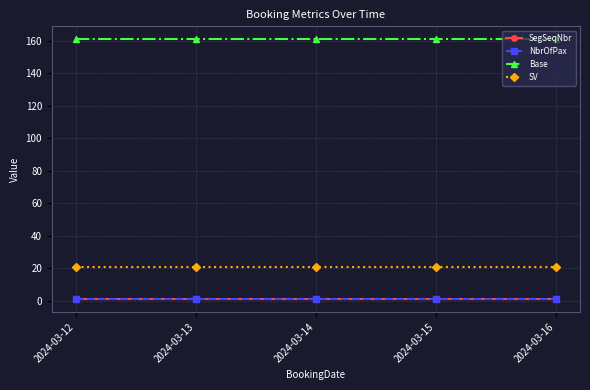

Is the value of Base at 2024-03-13 greater than the value of SegSeqNbr at 2024-03-14?

Yes